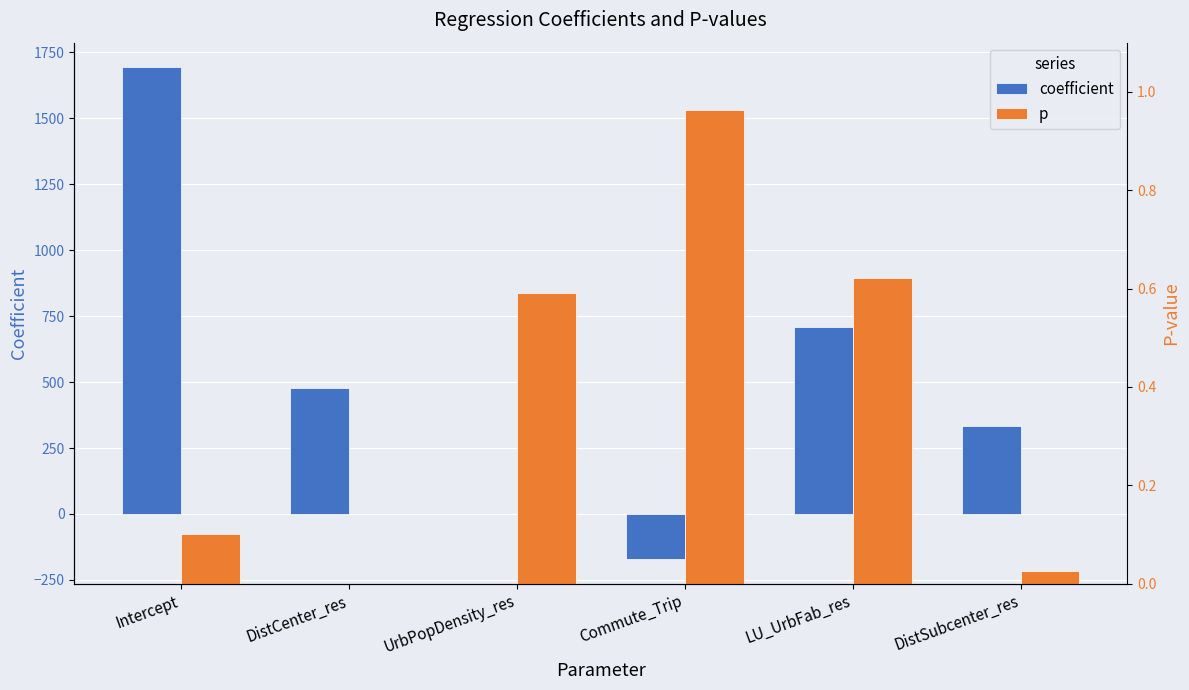

At how many categories does at least one series exceed 1266?

1